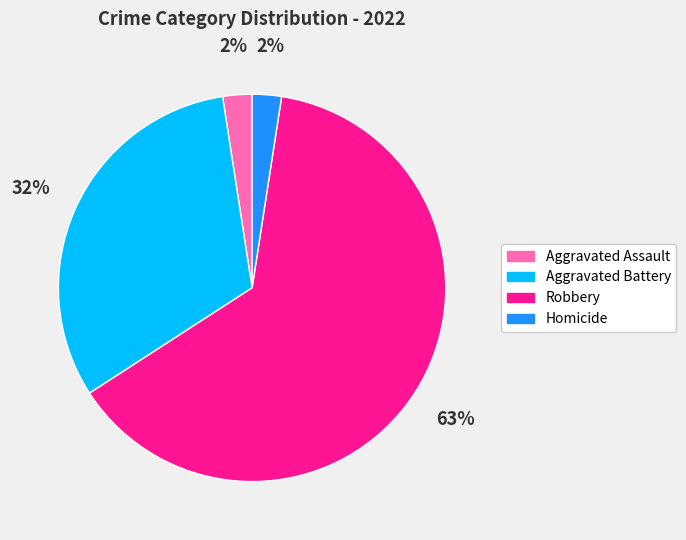

Is there a majority slice in this chart?

Yes